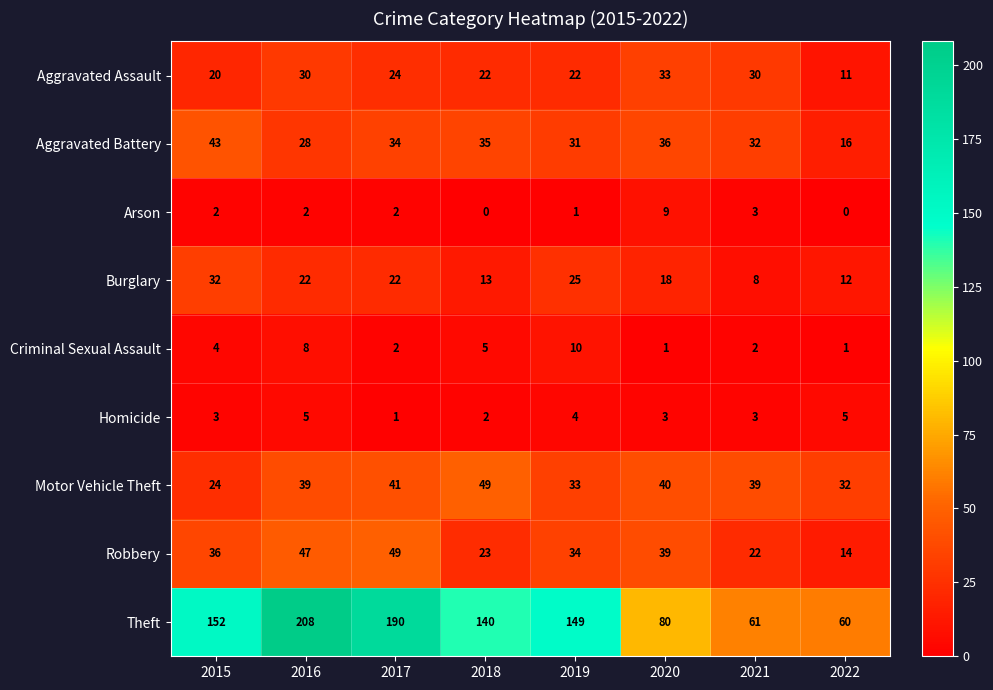

At how many categories does at least one series exceed 76?

6